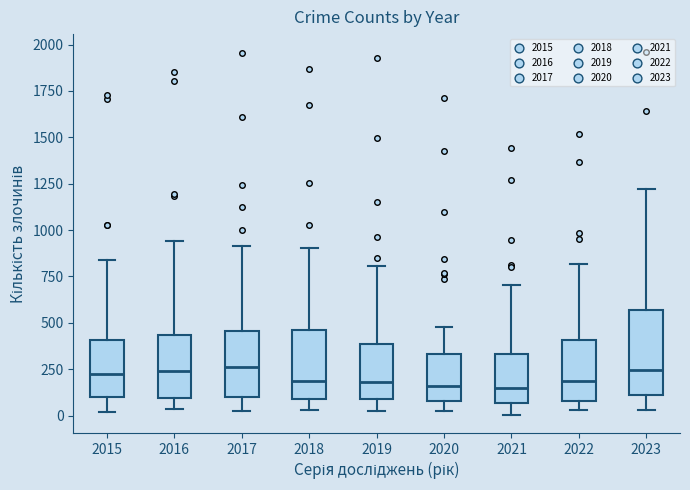

Reading left to right, read every box against the y-axis: the position of its median line, the range the box covers, and the ends of its whiskers. The values are not printed on the chart, so give them approximately, as read against the axis.

2015: median 200, box 100 to 400, whiskers 0 to 850
2016: median 250, box 100 to 450, whiskers 50 to 950
2017: median 250, box 100 to 450, whiskers 50 to 900
2018: median 200, box 100 to 450, whiskers 50 to 900
2019: median 200, box 100 to 400, whiskers 0 to 800
2020: median 150, box 100 to 350, whiskers 50 to 500
2021: median 150, box 50 to 350, whiskers 0 to 700
2022: median 200, box 100 to 400, whiskers 50 to 800
2023: median 250, box 100 to 550, whiskers 50 to 1200